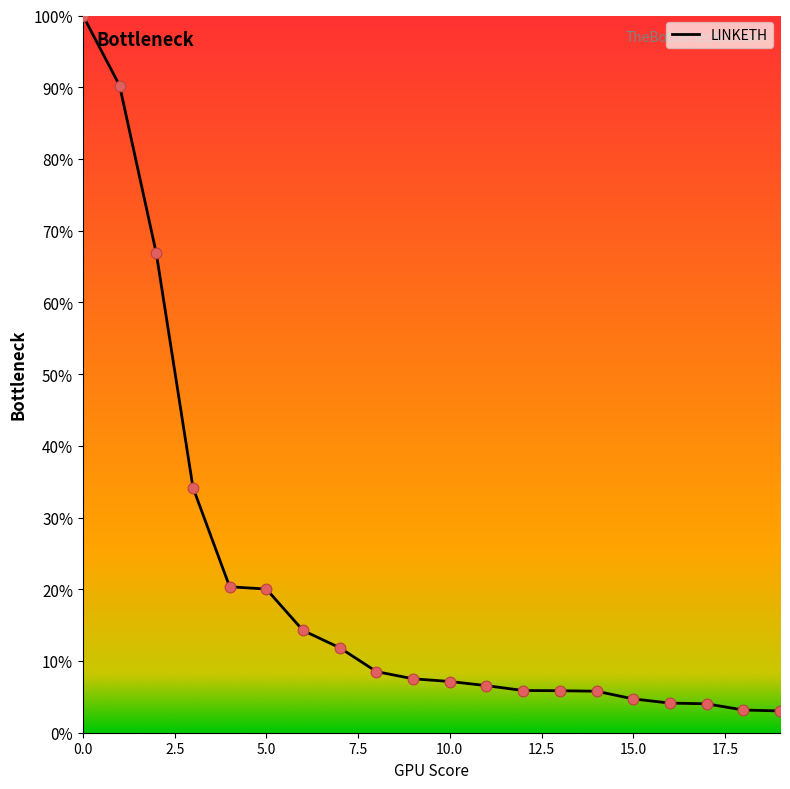

What is the maximum value shown in the chart?

100.0